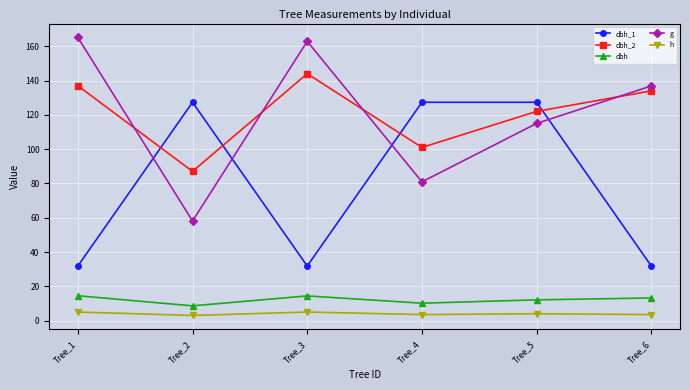

At how many categories does at least one series exceed 113?

6